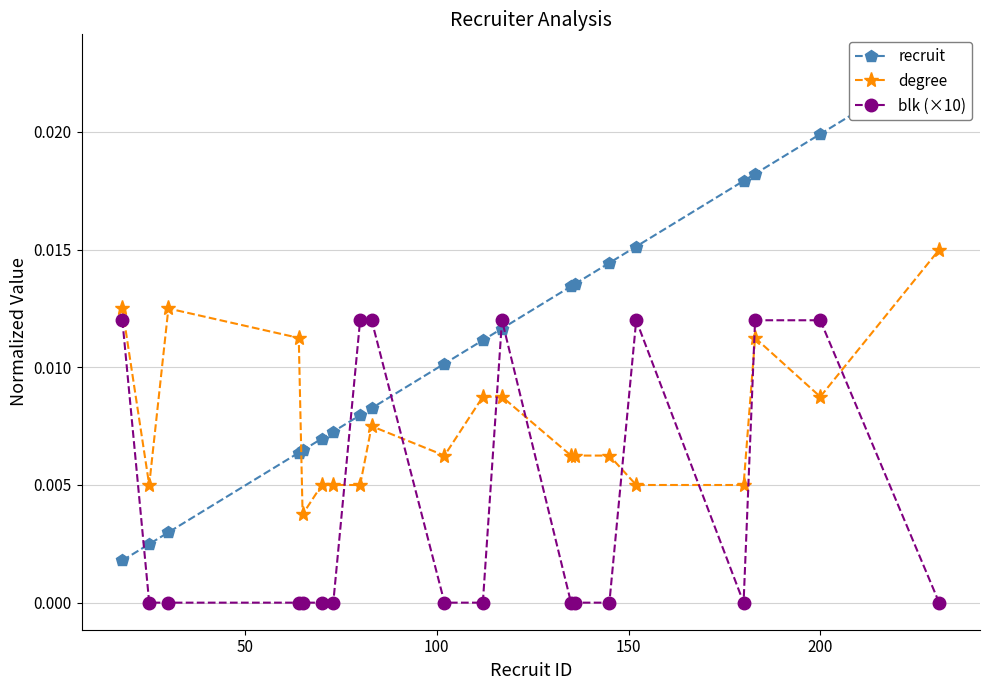

True or false: degree and blk (×10) intersect in this chart.

True